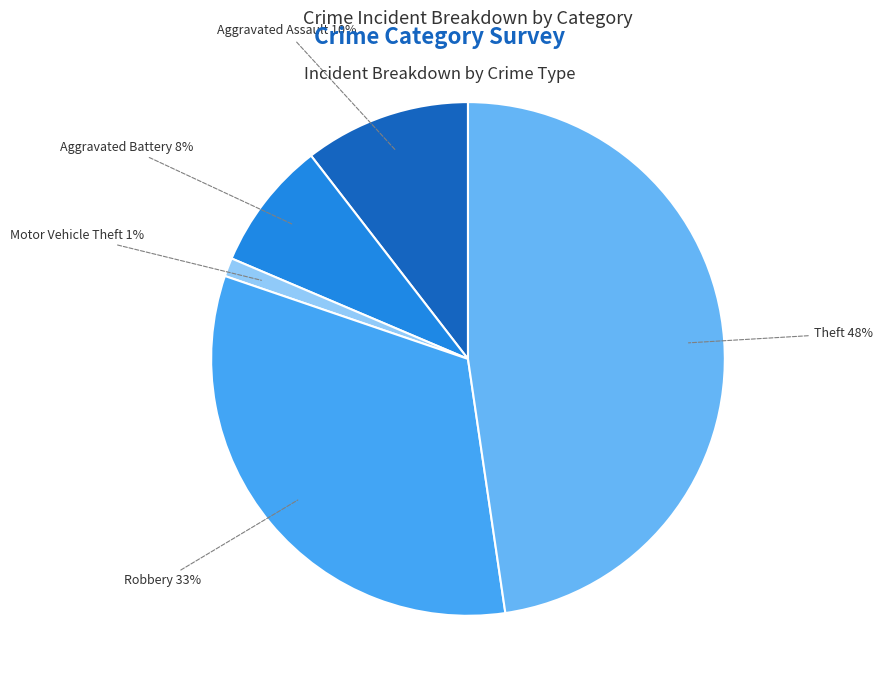

Count the number of slices in the pie.

5